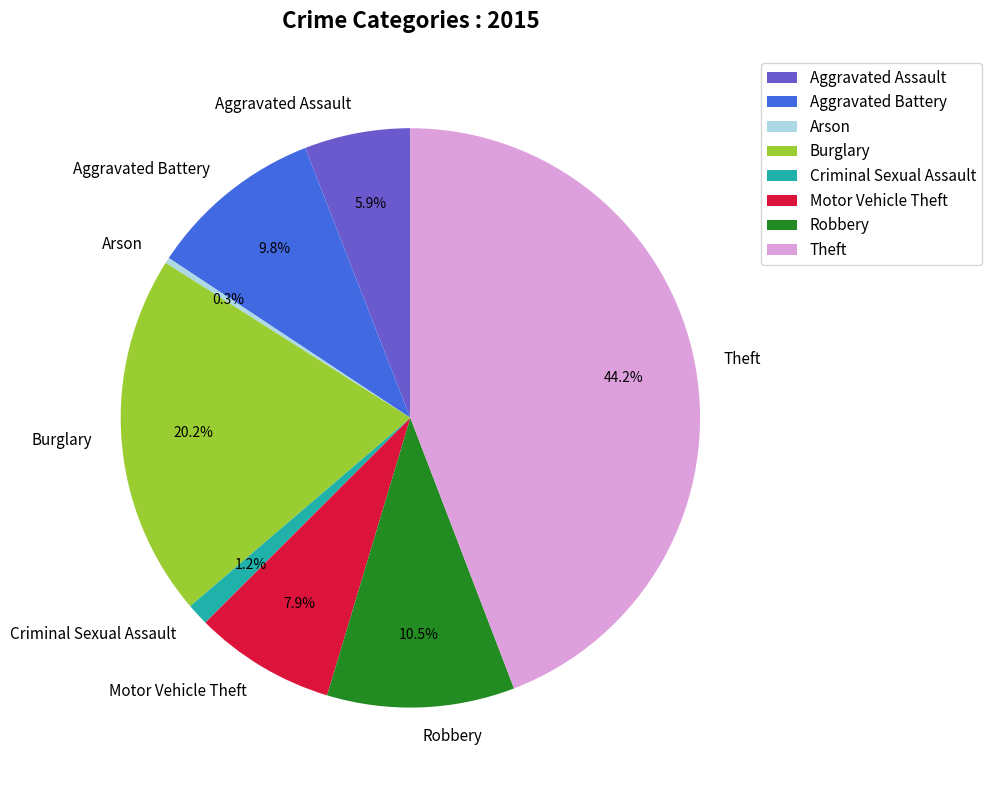

Between Motor Vehicle Theft and Aggravated Battery, which is larger?

Aggravated Battery